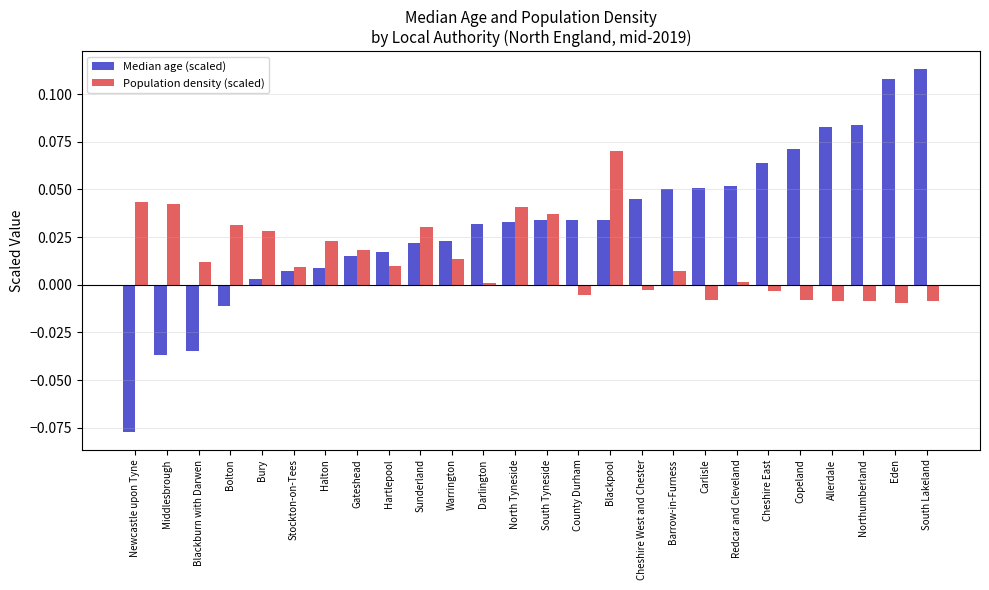

At which label does Population density (scaled) first exceed 0?

Newcastle upon Tyne